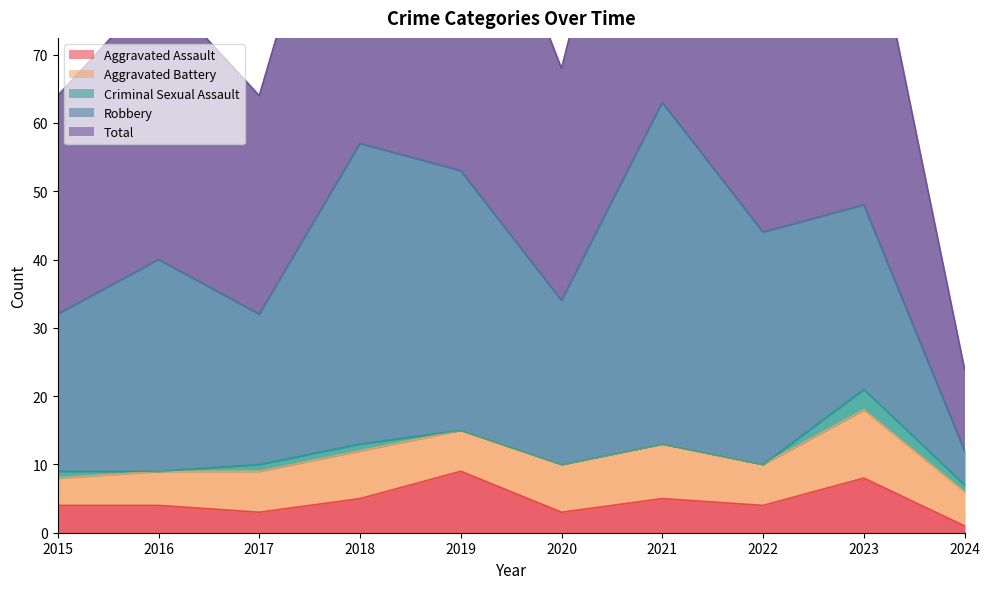

At which category is the sum across all series the highest?

2021